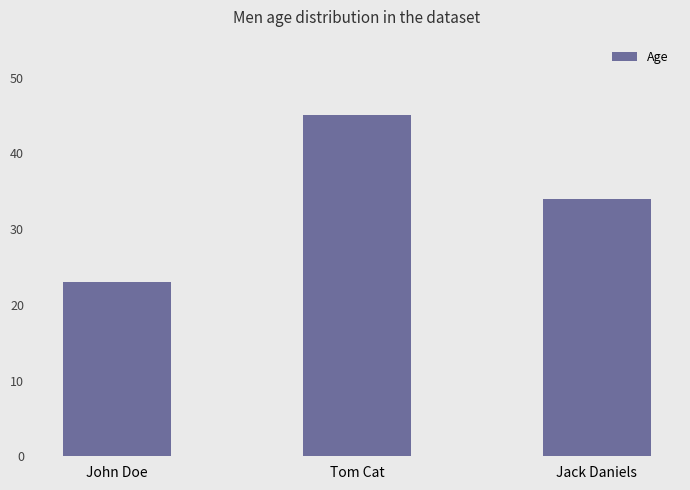

List the labels in order of value, largest first.

Tom Cat, Jack Daniels, John Doe